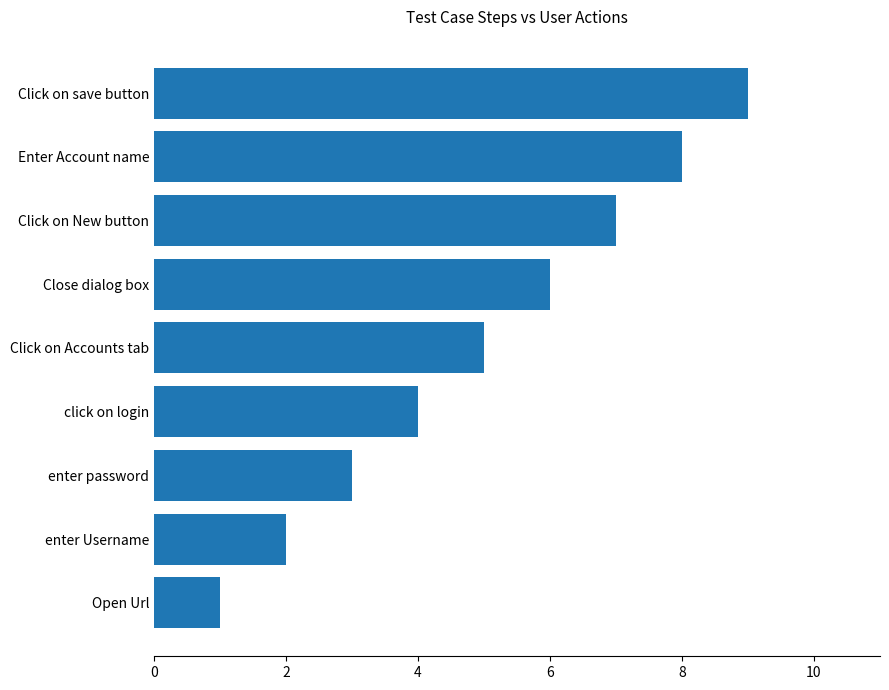

Between Click on Accounts tab and click on login, which is larger?

Click on Accounts tab